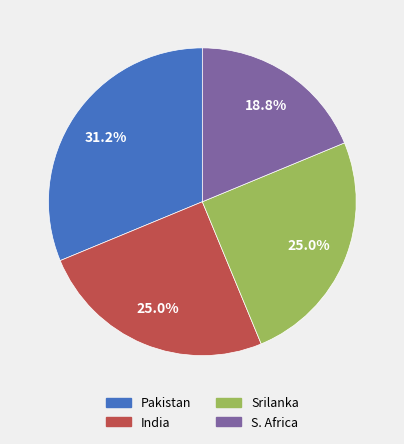

Count the number of slices in the pie.

4